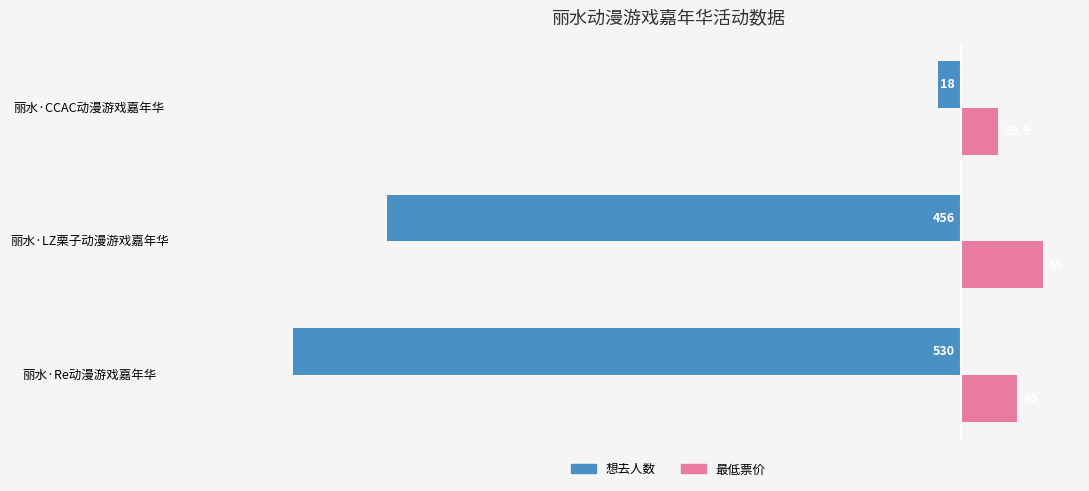

True or false: 想去人数 has a value of -18.0 at 丽水·CCAC动漫游戏嘉年华.

True